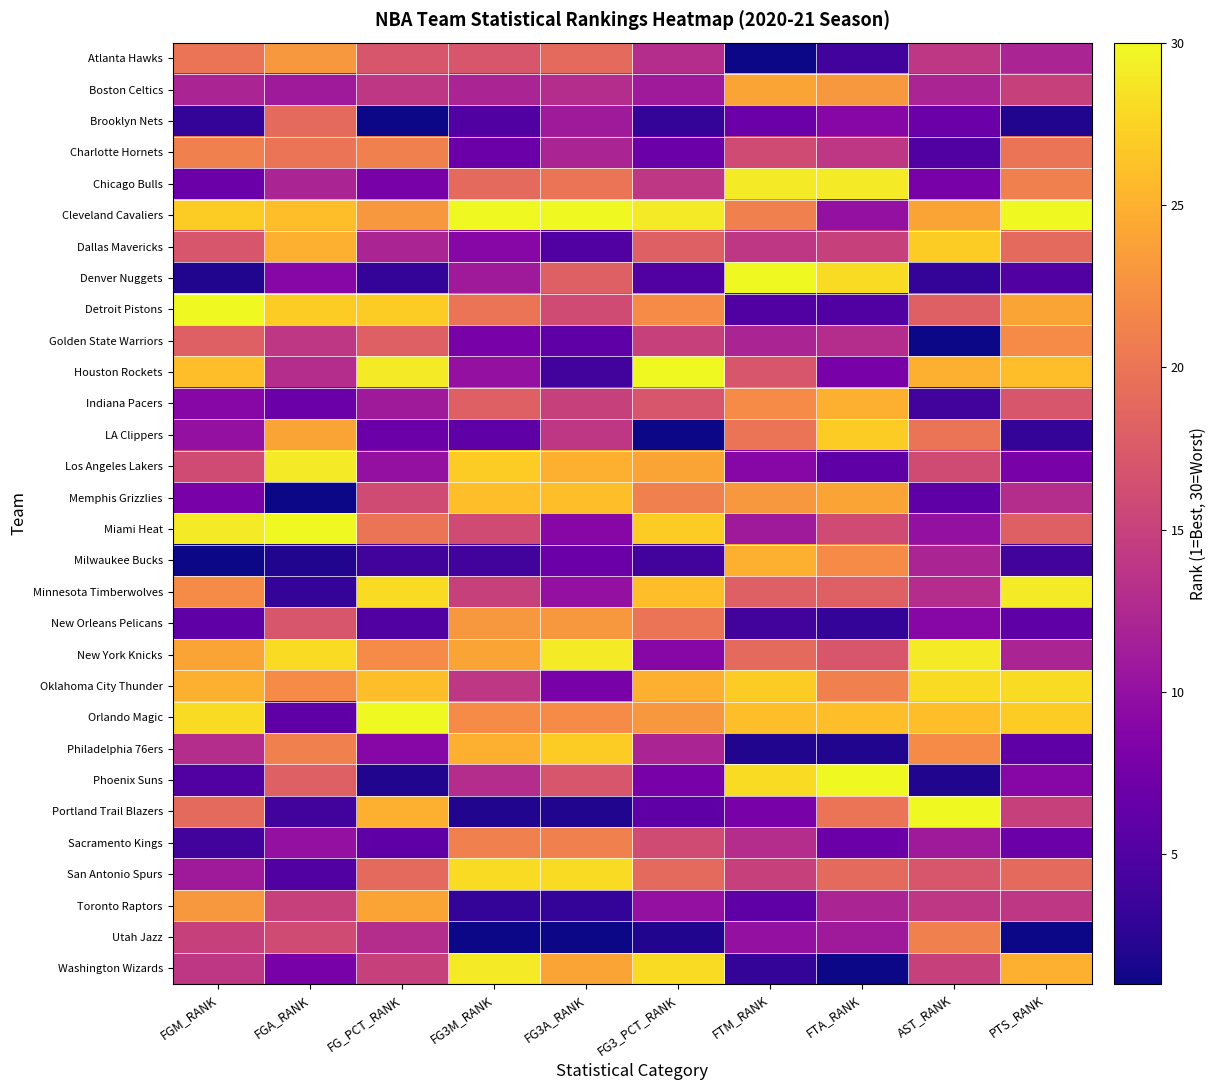

At which category is the sum across all series the highest?

FGM_RANK